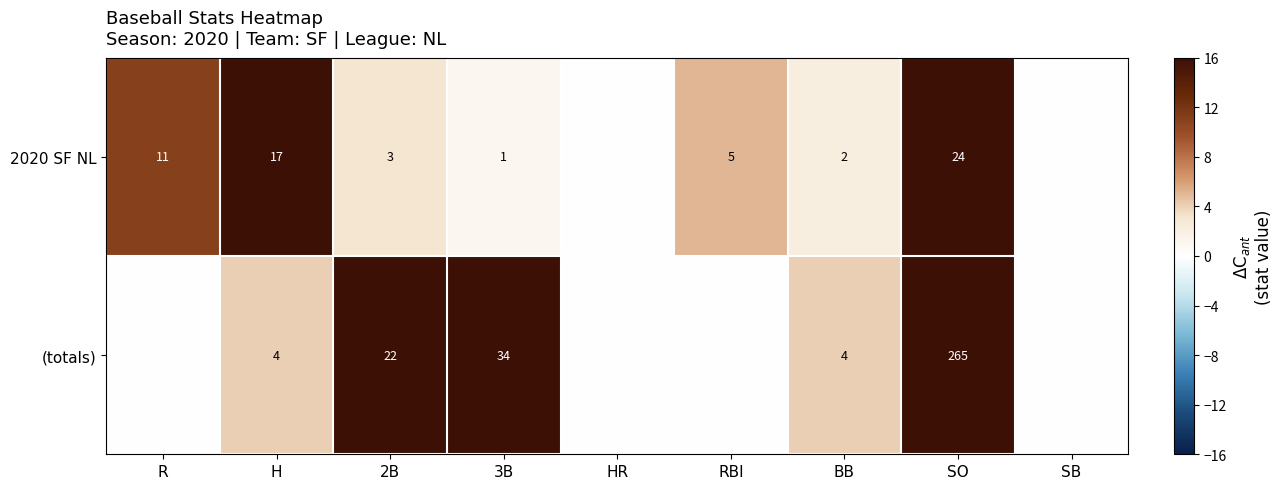

At which category is the sum across all series the highest?

SO